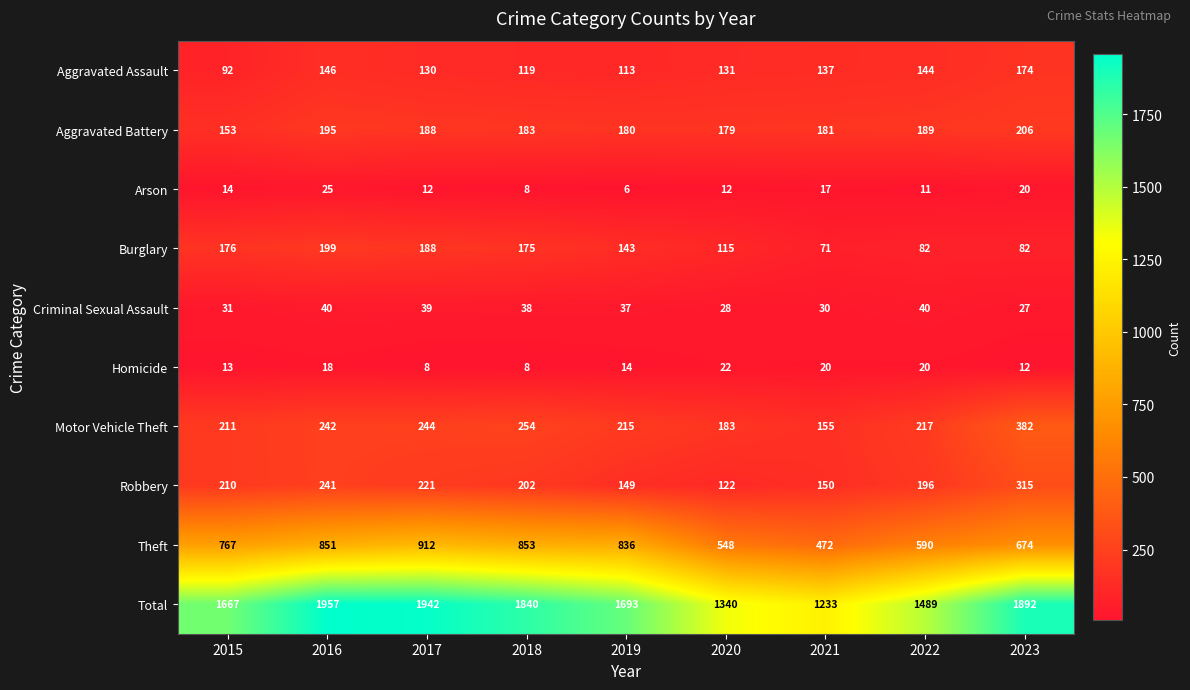

At which category does the chart reach its peak across all series?

2016